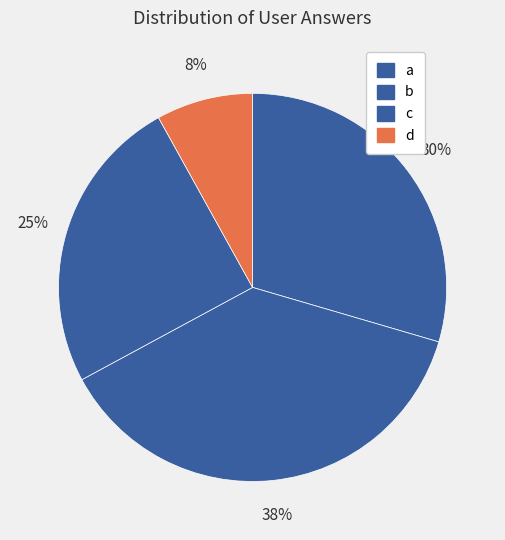

To the nearest percent, what is the average slice percentage?

25%